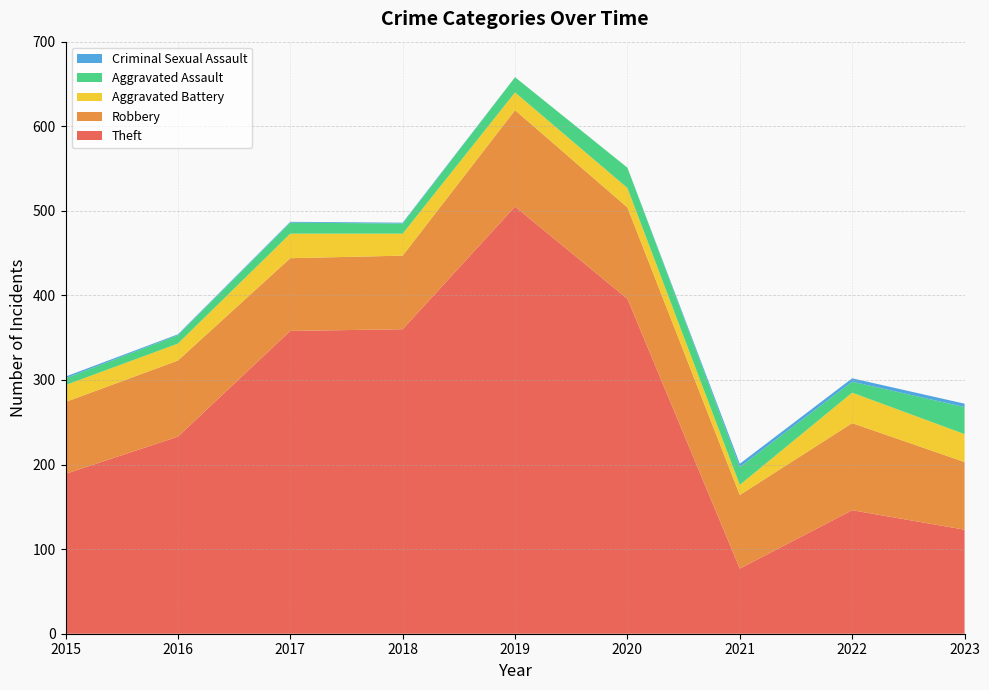

Reading left to right, list all the values displayed in this chart.

Theft: 2015=189	2016=233	2017=358	2018=360	2019=505	2020=396	2021=77	2022=146	2023=123
Robbery: 2015=85	2016=90	2017=86	2018=87	2019=114	2020=108	2021=87	2022=103	2023=80
Aggravated Battery: 2015=20	2016=20	2017=29	2018=26	2019=21	2020=23	2021=12	2022=36	2023=33
Aggravated Assault: 2015=8	2016=10	2017=13	2018=12	2019=18	2020=24	2021=21	2022=13	2023=32
Criminal Sexual Assault: 2015=2	2016=1	2017=1	2018=1	2019=0	2020=0	2021=4	2022=4	2023=4